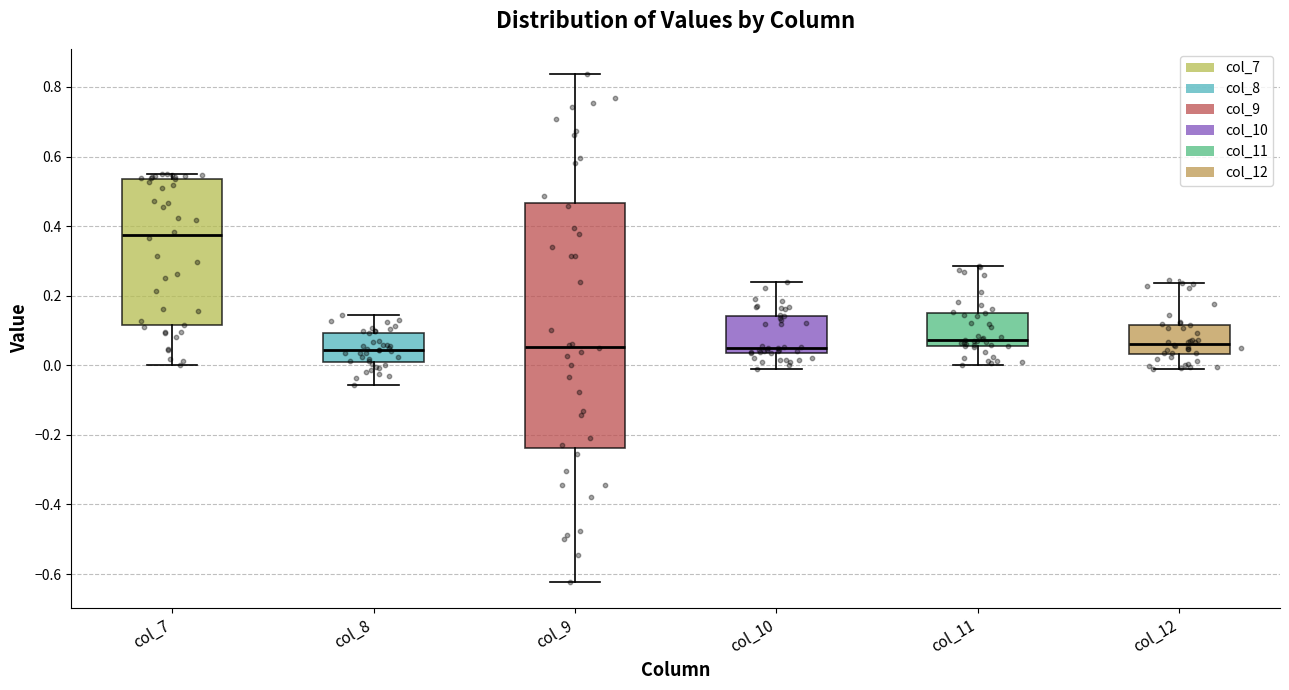

Where is the lower edge of the box for col_9 on the y-axis? The values are not printed on the chart, so give them approximately, as read against the axis.

-0.24